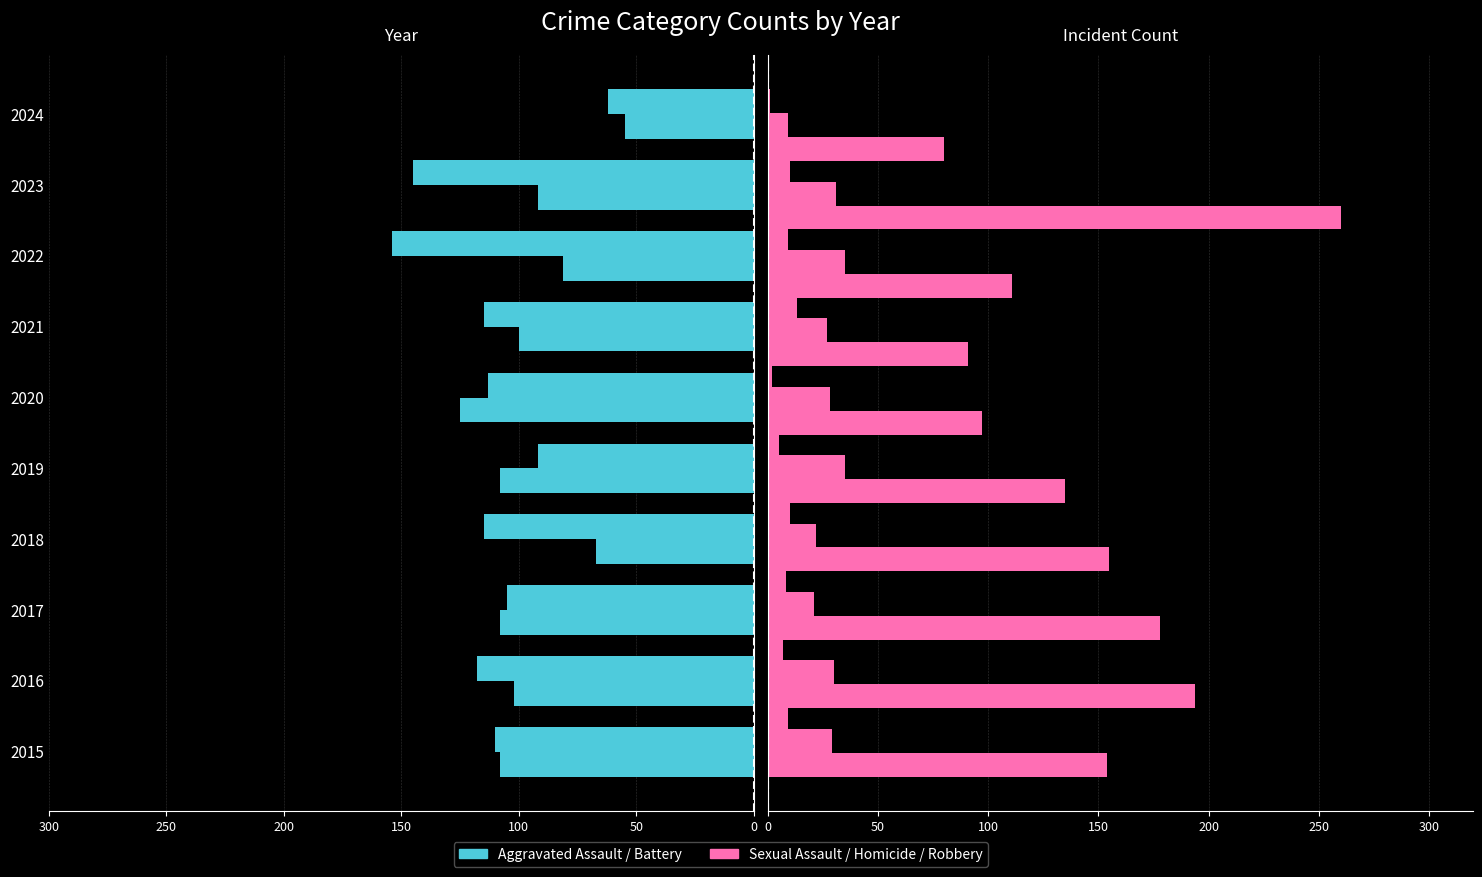

What is the total value across all series at 200?

375